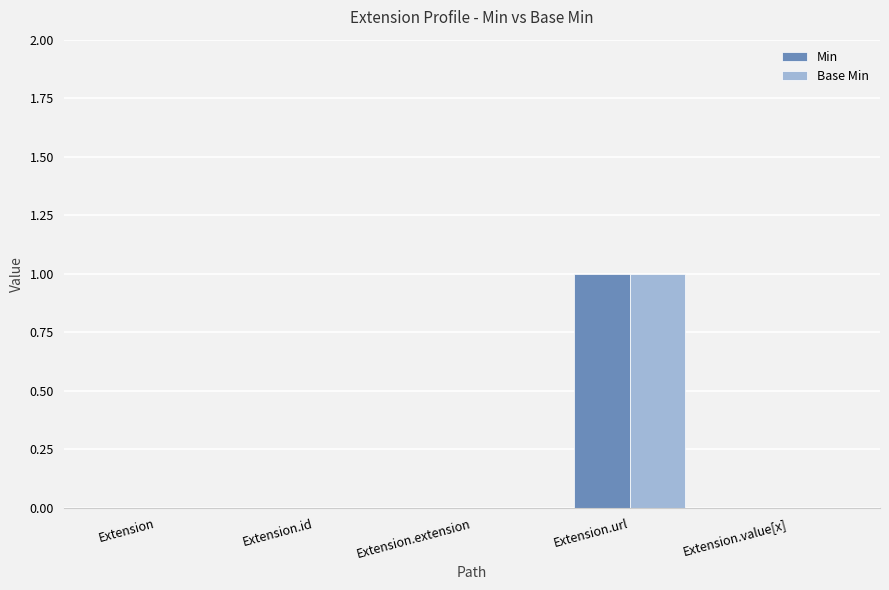

At which category is the sum across all series the highest?

Extension.url